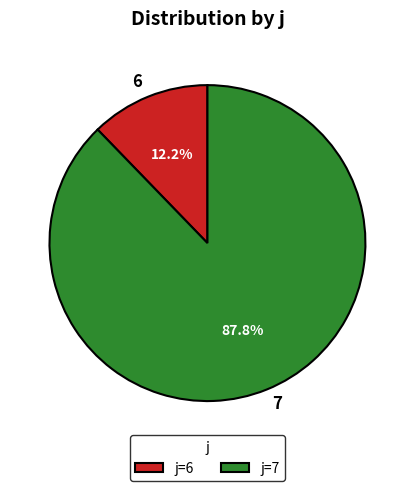

Which slice is the largest?

7